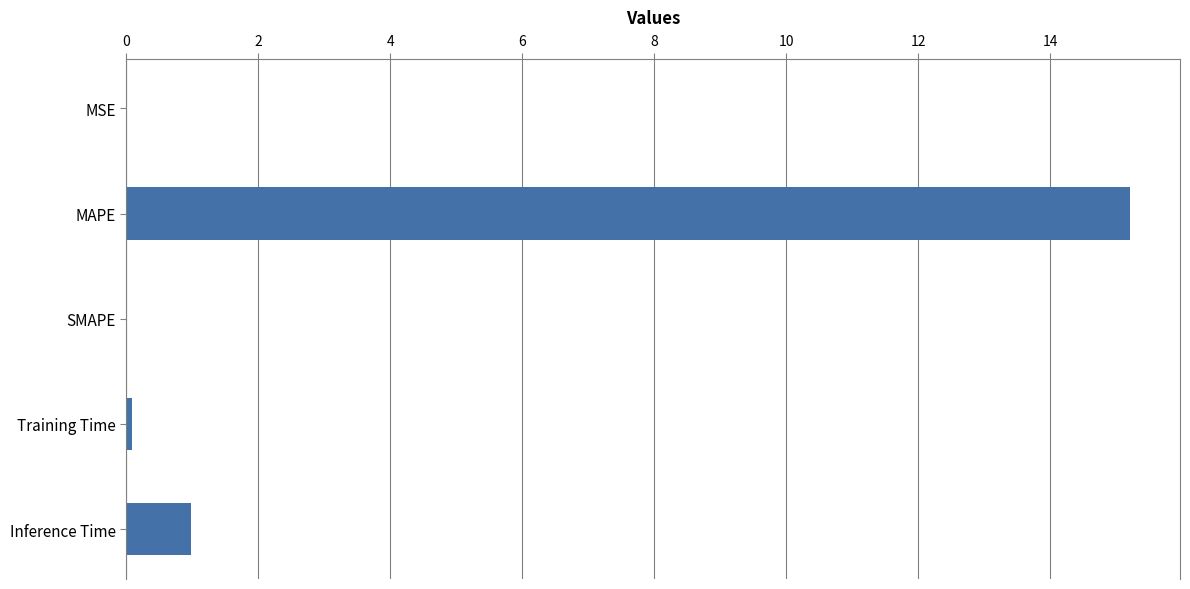

What is the sum of the values at Inference Time and MAPE?

16.2